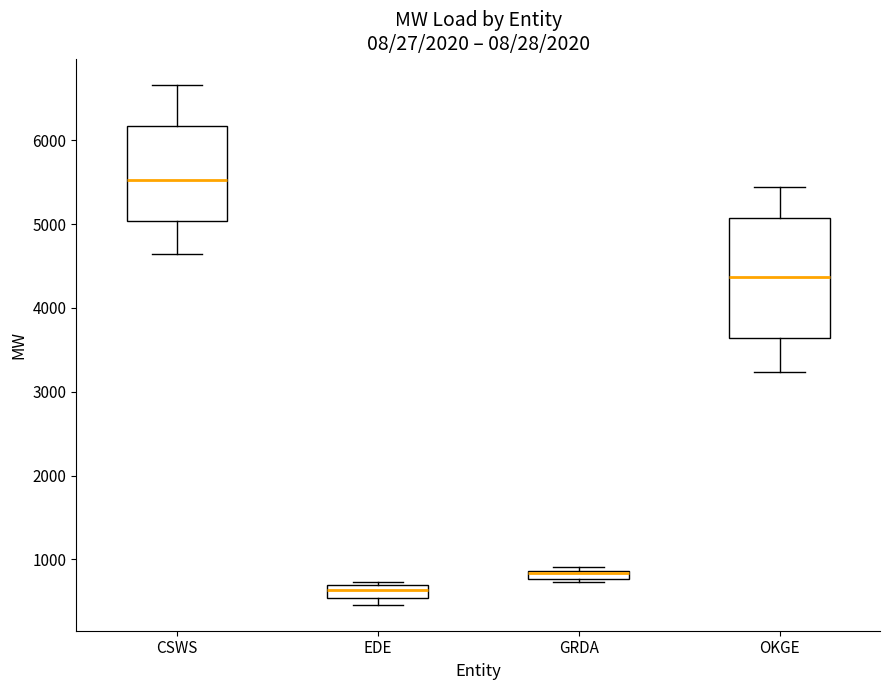

Where is the lower edge of the box for GRDA on the y-axis? The values are not printed on the chart, so give them approximately, as read against the axis.

800